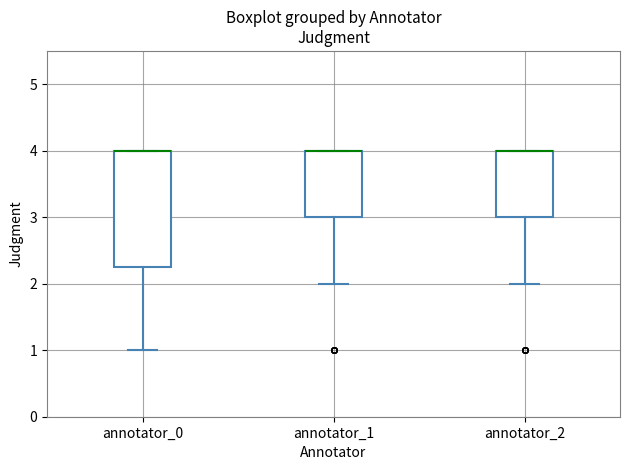

Which box is the tallest, from its lower edge to its upper edge?

annotator_0